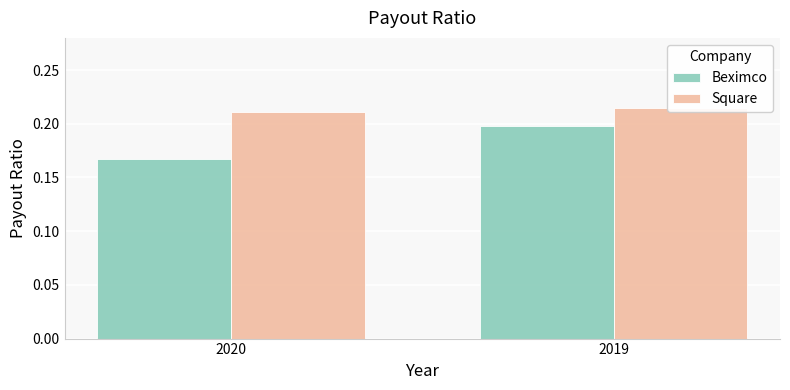

Reading left to right, what are all the values shown in this chart?

Beximco: 2020=0.2	2019=0.2
Square: 2020=0.2	2019=0.2